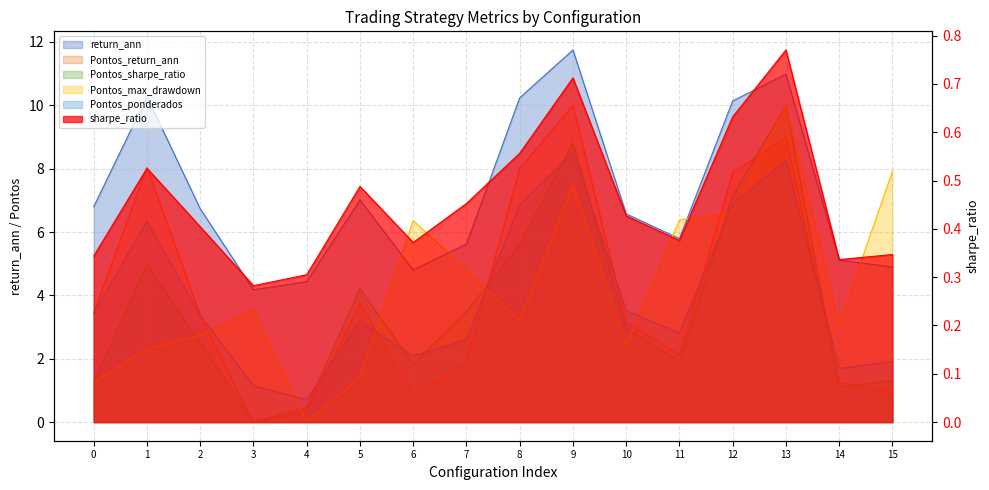

How many values in the Pontos_max_drawdown series exceed 3?

10